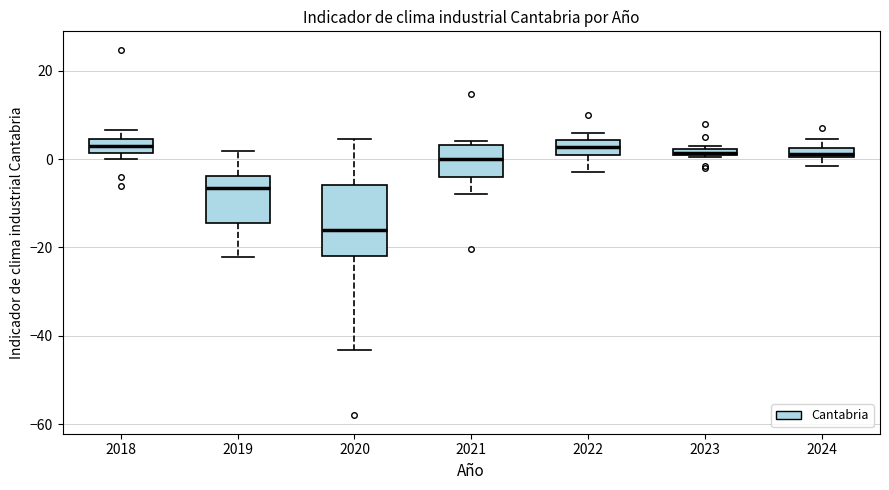

Where is the upper edge of the box at x = 2021 on the y-axis? The values are not printed on the chart, so give them approximately, as read against the axis.

4